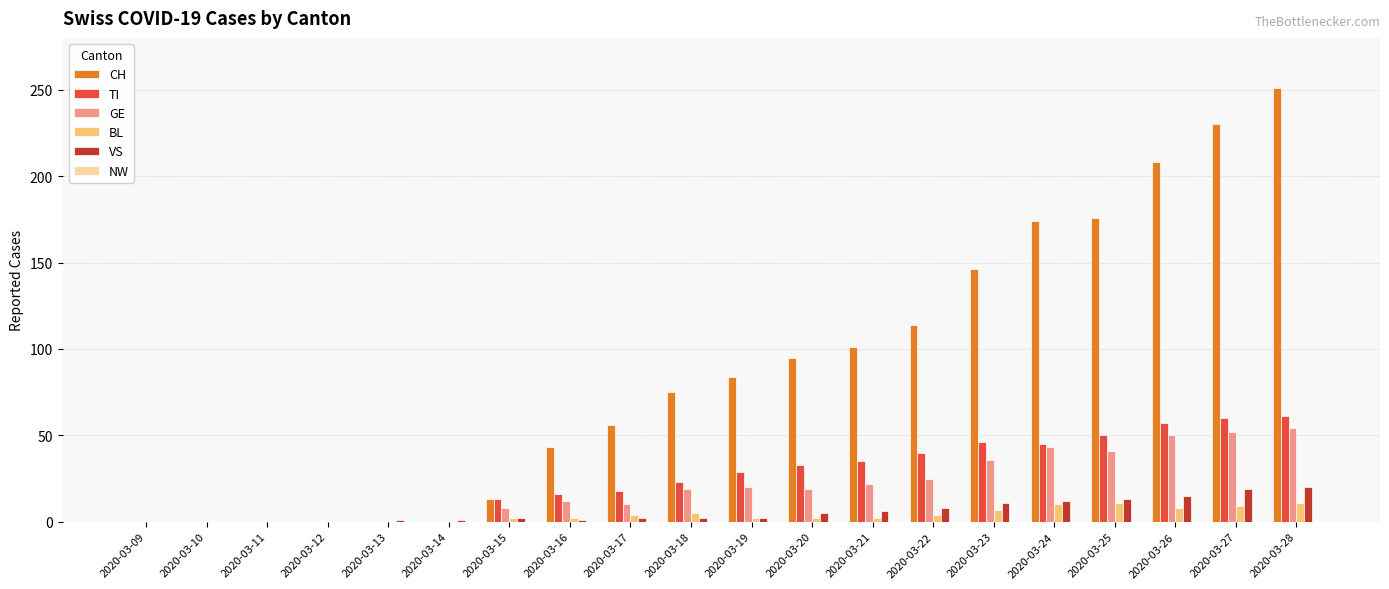

The value of CH at 2020-03-10 is 0. True or false?

True